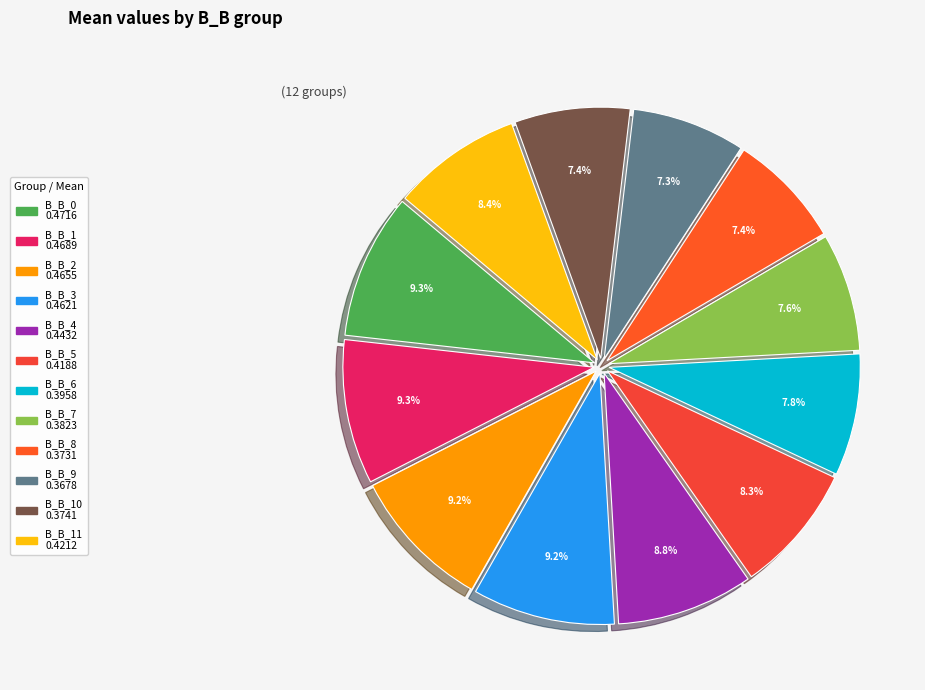

Rank the categories by value from highest to lowest.

B_B_0, B_B_1, B_B_2, B_B_3, B_B_4, B_B_11, B_B_5, B_B_6, B_B_7, B_B_10, B_B_8, B_B_9